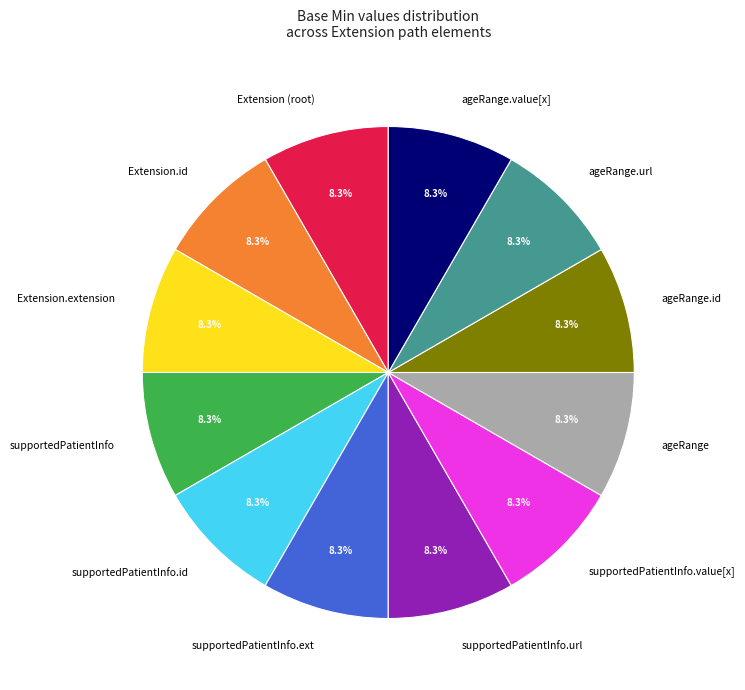

Is there a majority slice in this chart?

No